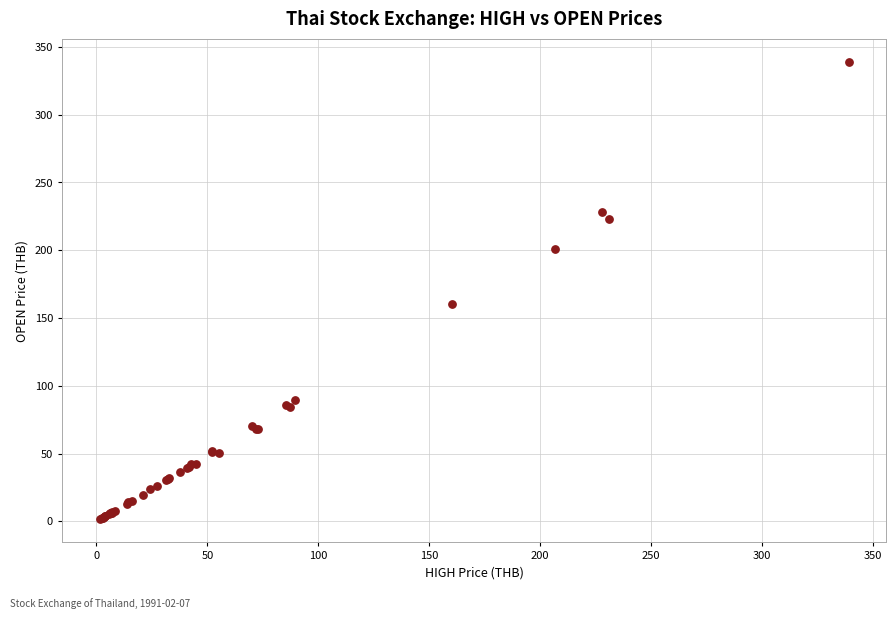

What Y value in the scatter plot is closest to 170?

160.2